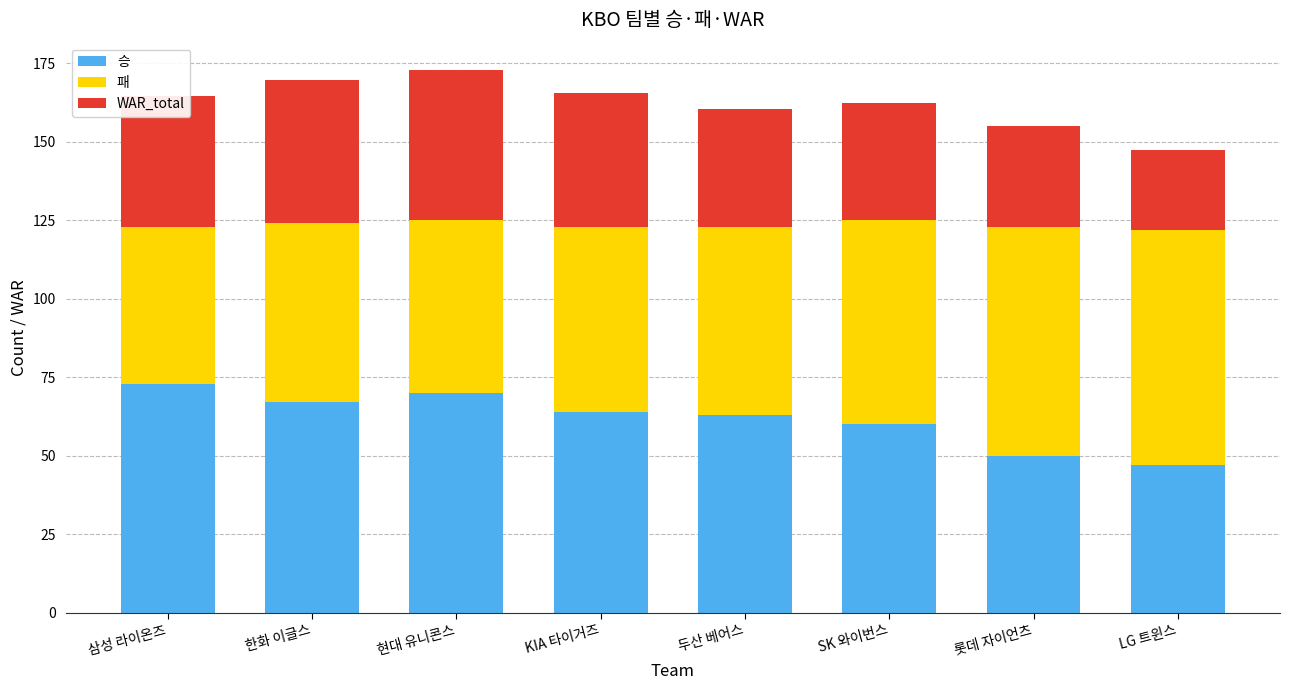

How many categories are shown in the chart?

8